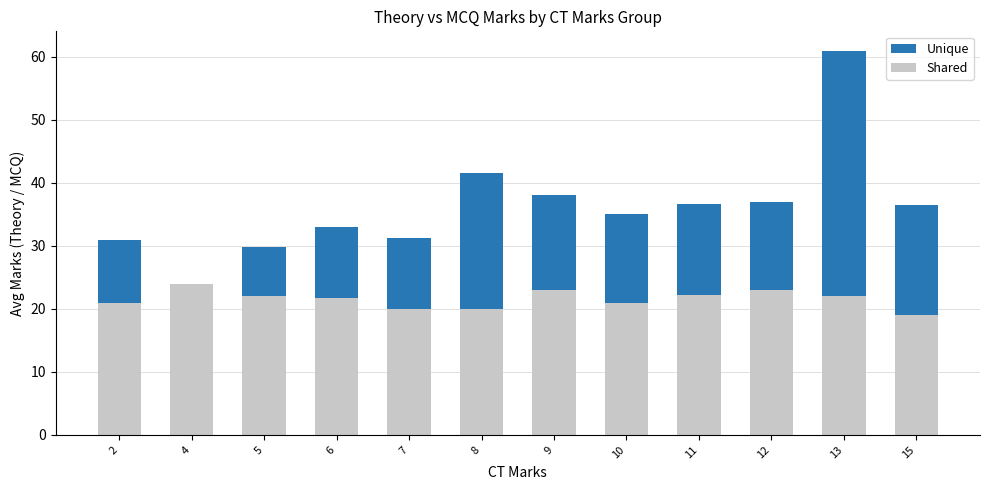

What is the approximate value of Shared at 6?

21.7